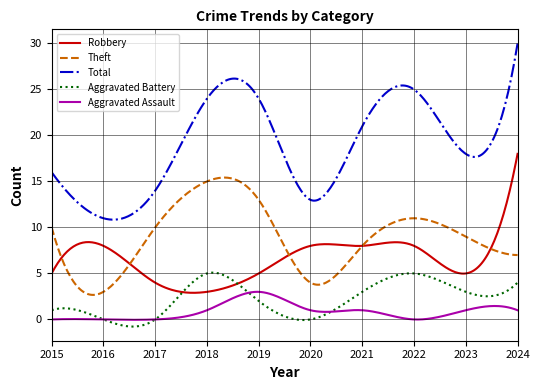

True or false: Aggravated Battery and Theft cross at least once.

False